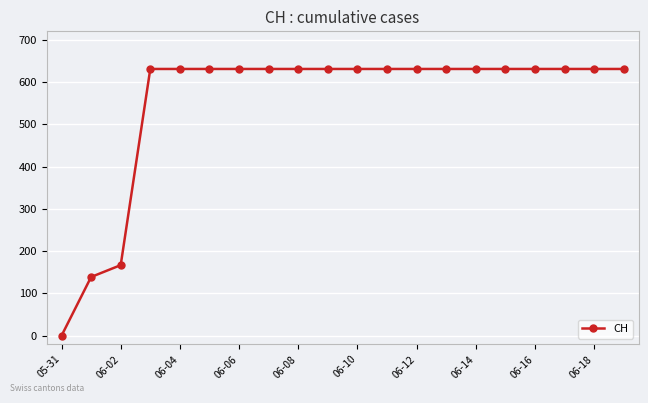

What is the greatest value displayed?

631